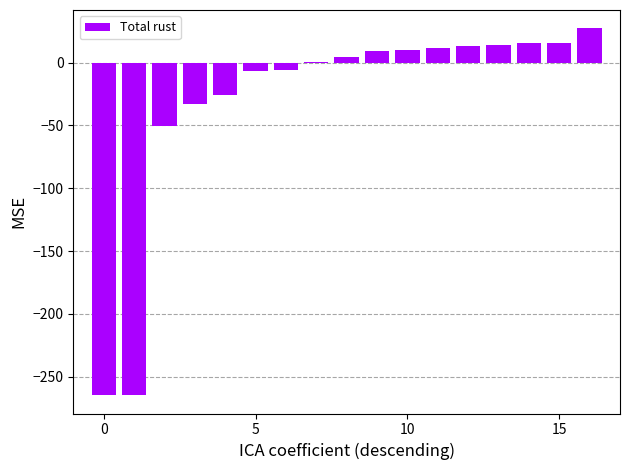

What is the greatest value displayed?

27.3